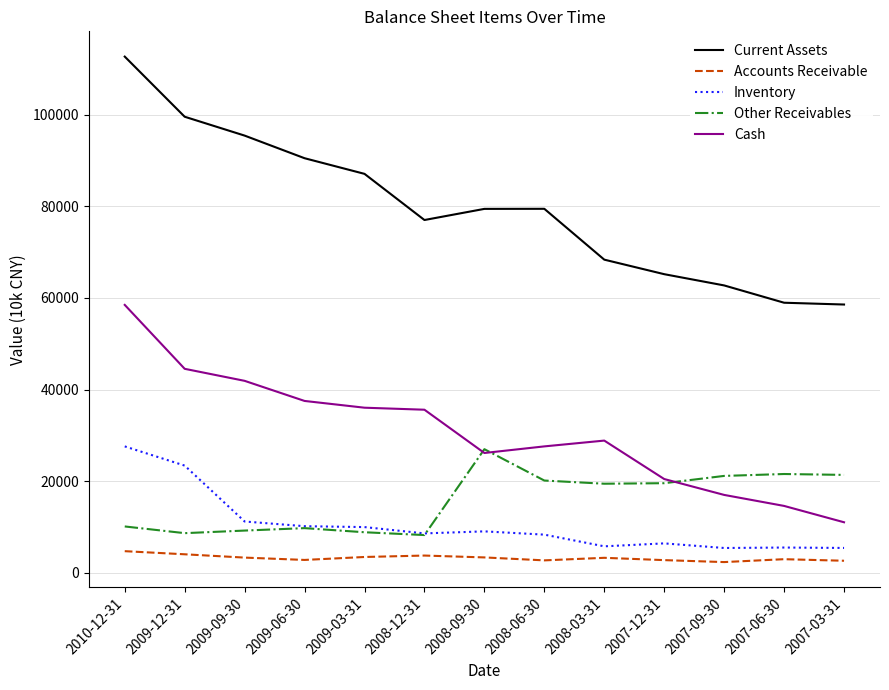

At which label does Cash reach its minimum?

2007-03-31